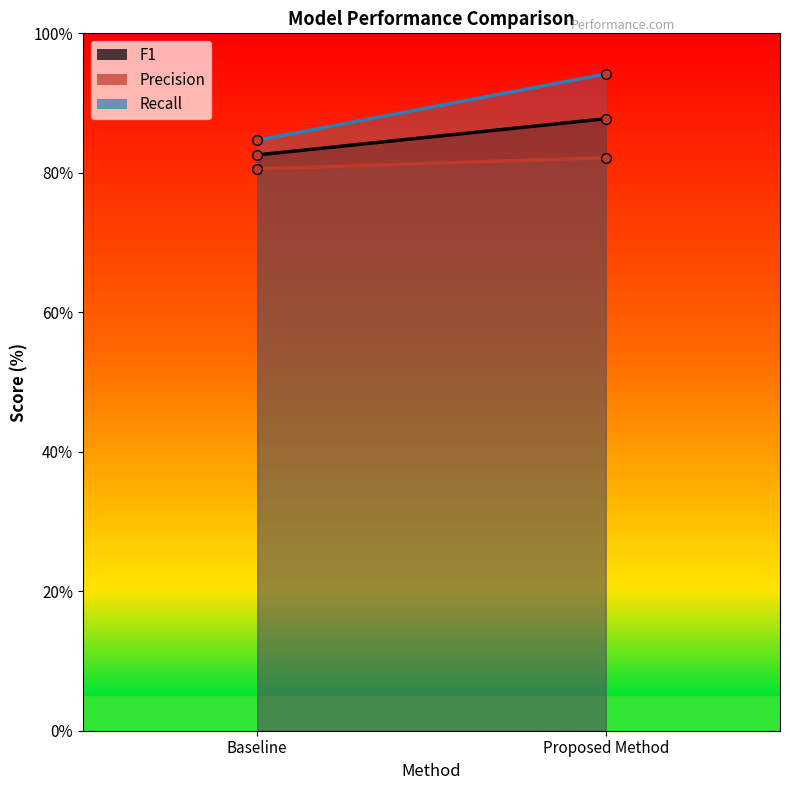

What is the value of the Precision point at the 2nd from the left?

82.2